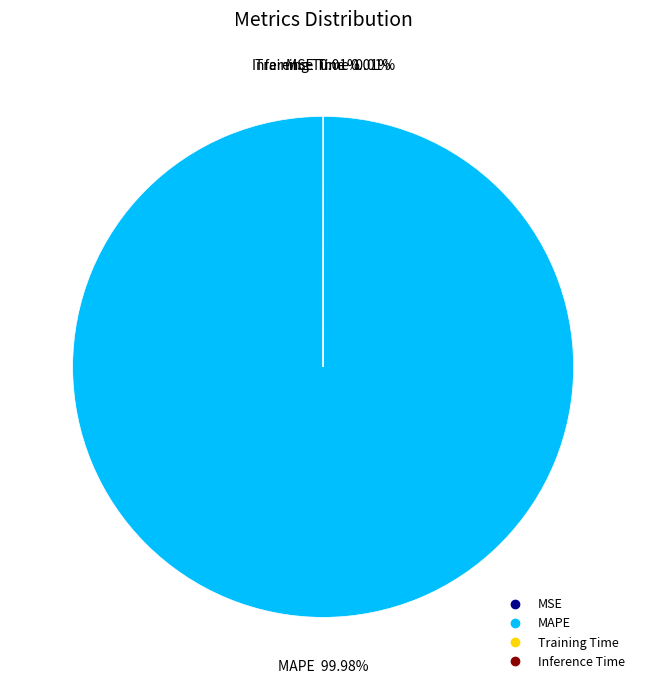

What is the majority slice?

MAPE